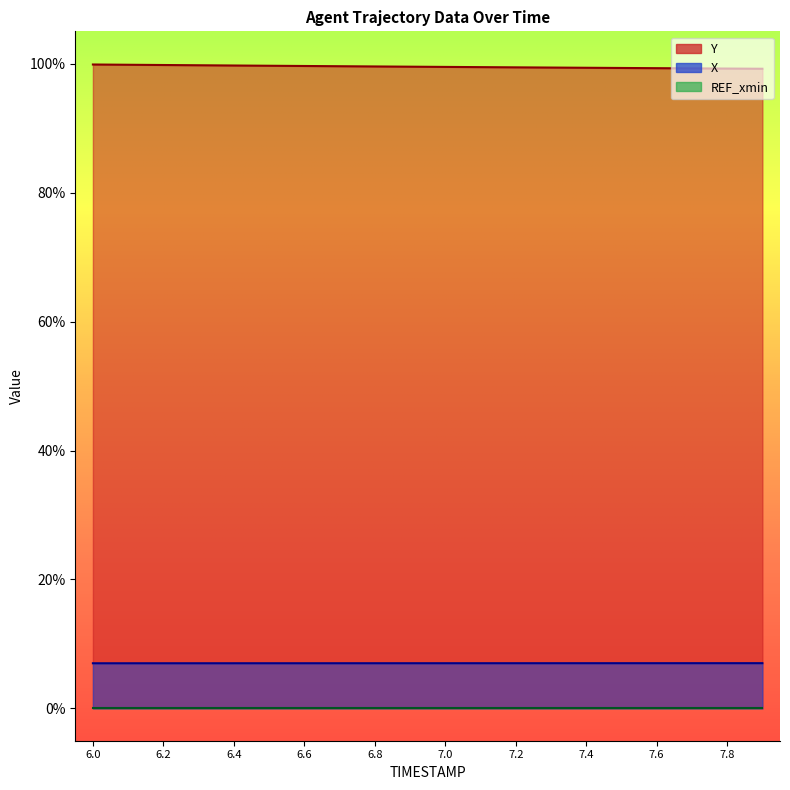

True or false: Y and X cross at least once.

False